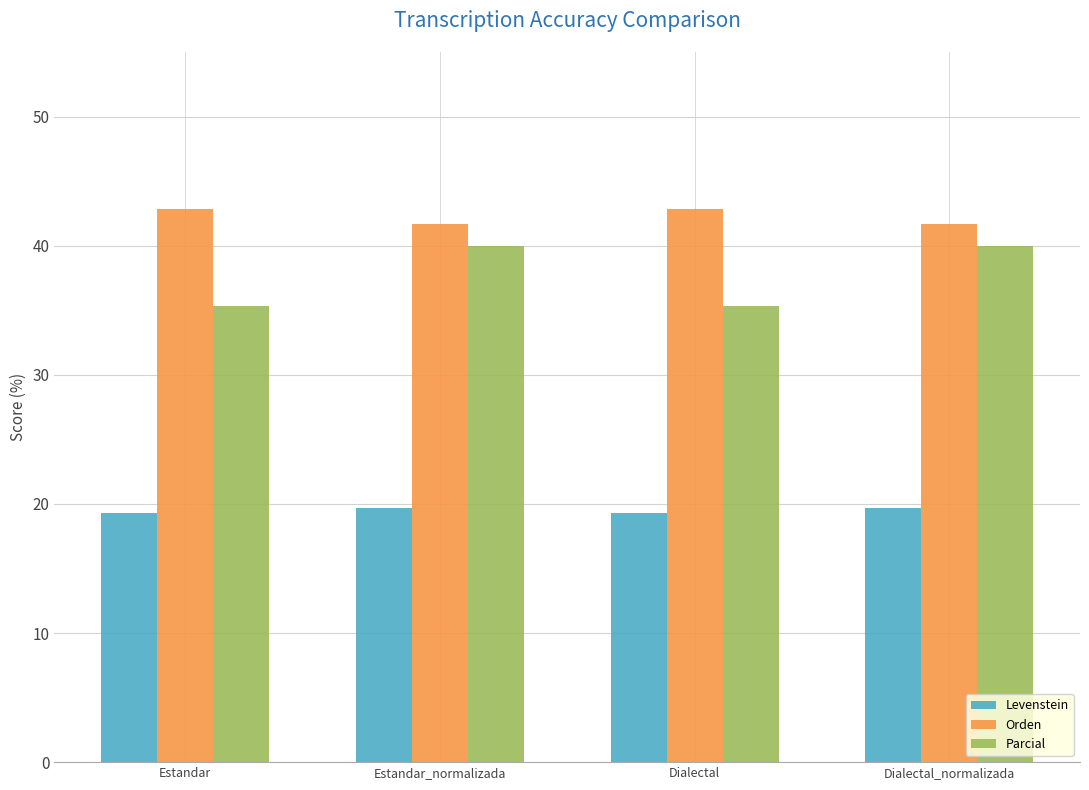

How many groups of bars are there?

4